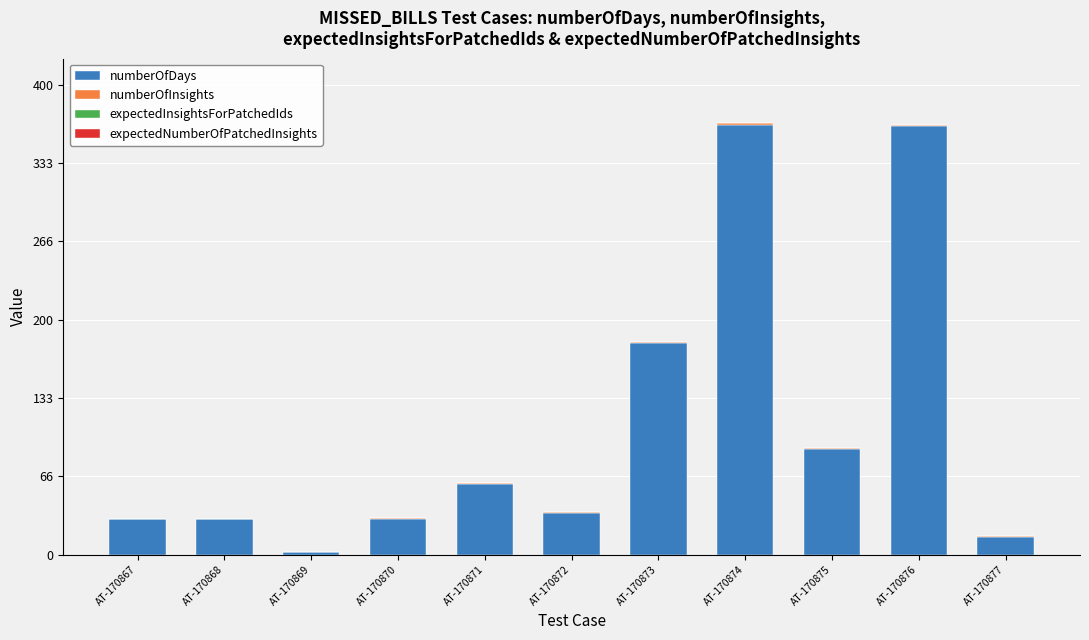

The value of numberOfDays at AT-170871 is 60. True or false?

True